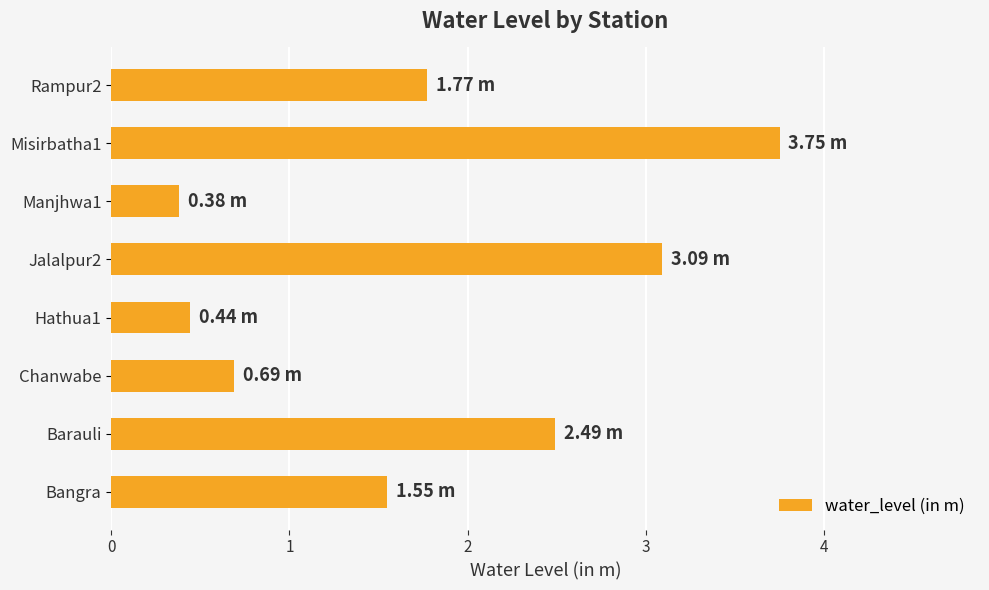

Rank the categories by value from highest to lowest.

Misirbatha1, Jalalpur2, Barauli, Rampur2, Bangra, Chanwabe, Hathua1, Manjhwa1